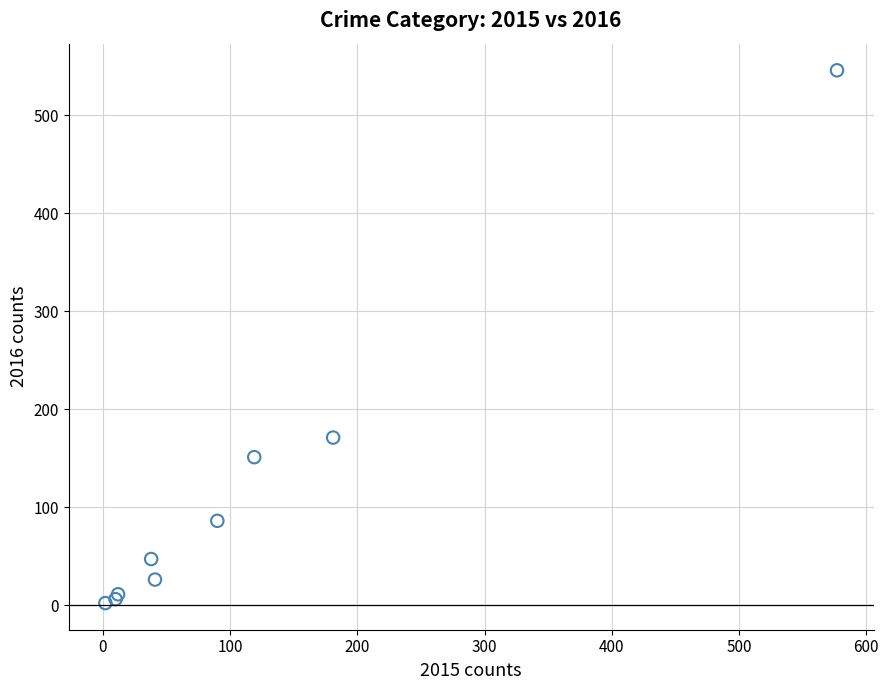

What Y value in the scatter plot is closest to 274?

171